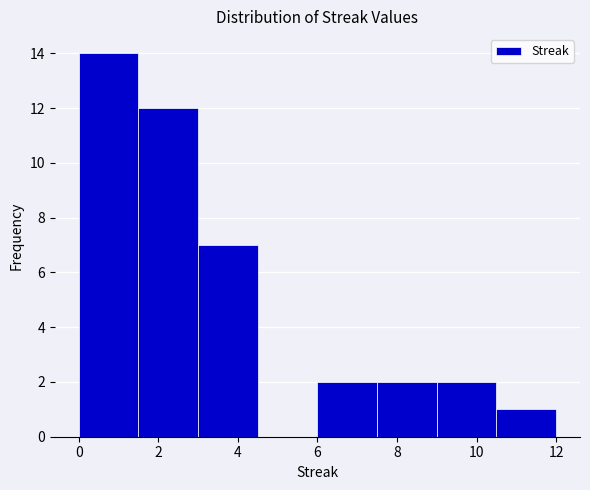

Reading left to right, transcribe this chart: for each bar, give the range it covers on the x-axis and its height. Neither the bar edges nor the heights are printed on the chart, so give them approximately, as read against the axes.

0.0 to 1.5: 14
1.5 to 3.0: 12
3.0 to 4.5: 7
4.5 to 6.0: 0
6.0 to 7.5: 2
7.5 to 9.0: 2
9.0 to 10.5: 2
10.5 to 12.0: 1